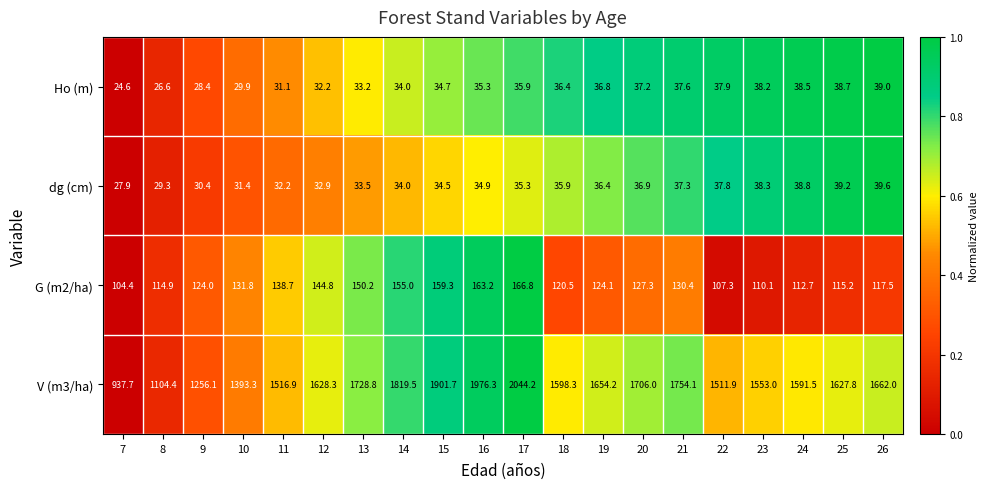

The G (m2/ha) series shows 130.4 at 21. True or false?

True